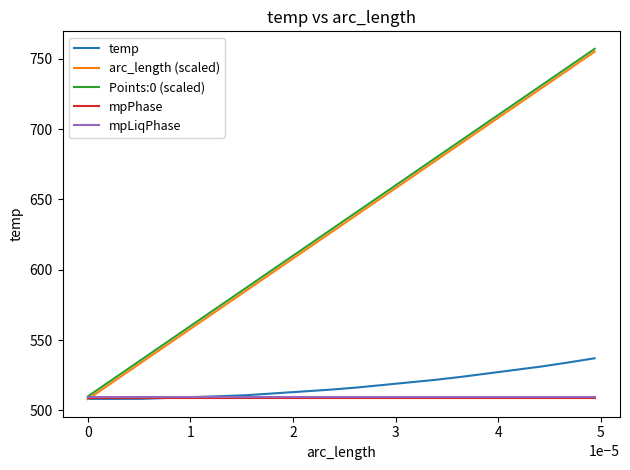

What is the minimum value for arc_length (scaled)?

508.0